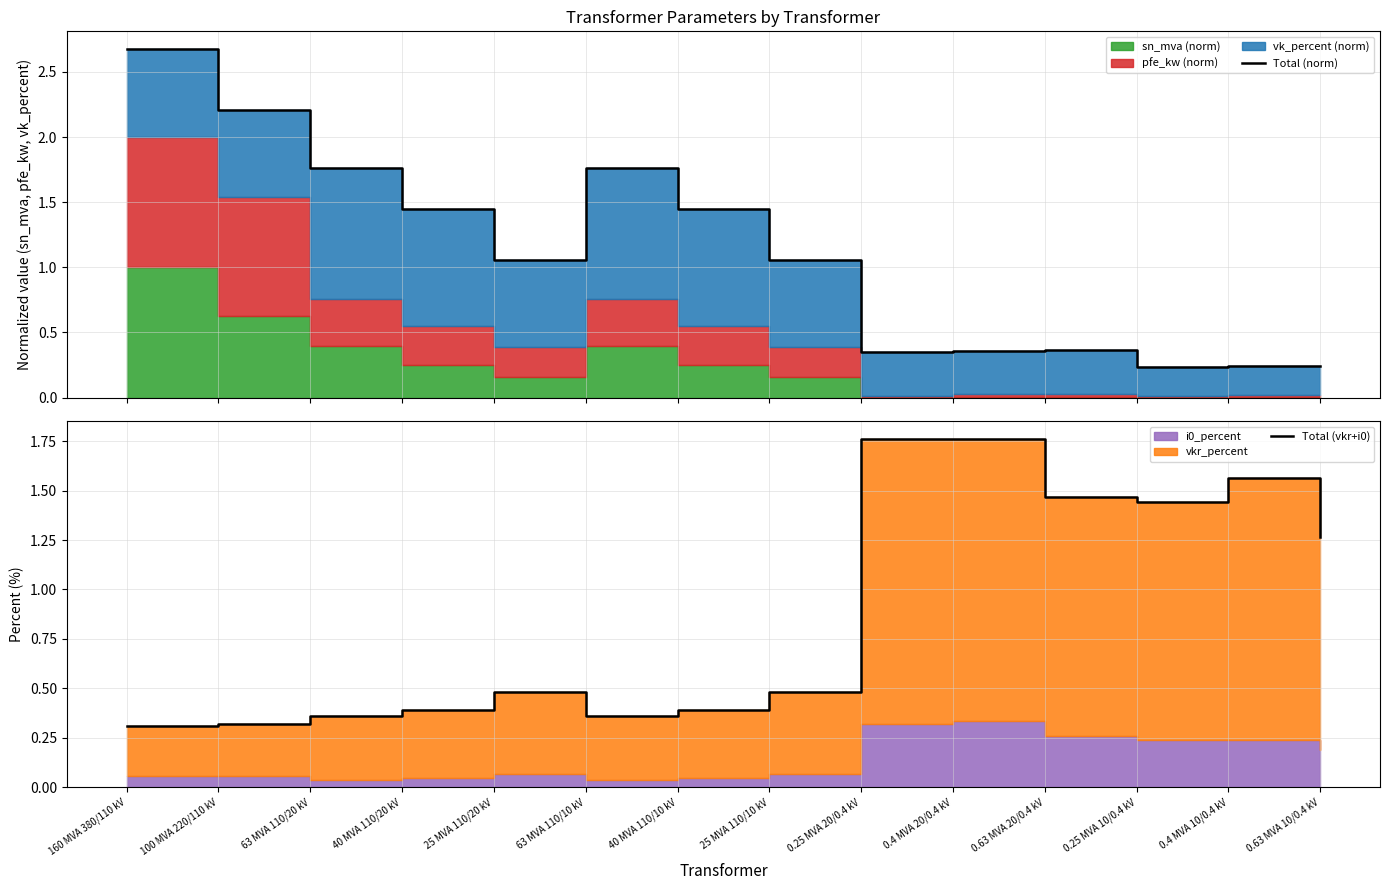

Is the value of Total (norm) at 63 MVA 110/20 kV greater than the value of Total (vkr+i0) at 63 MVA 110/10 kV?

Yes